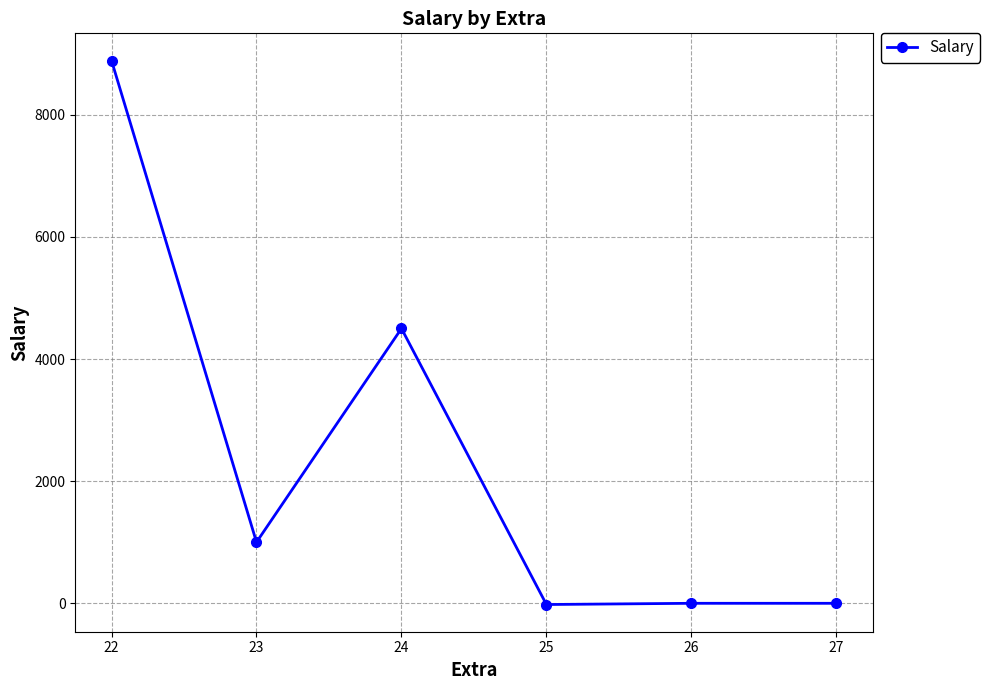

What is the sum of the values at 24 and 25?

4480.0